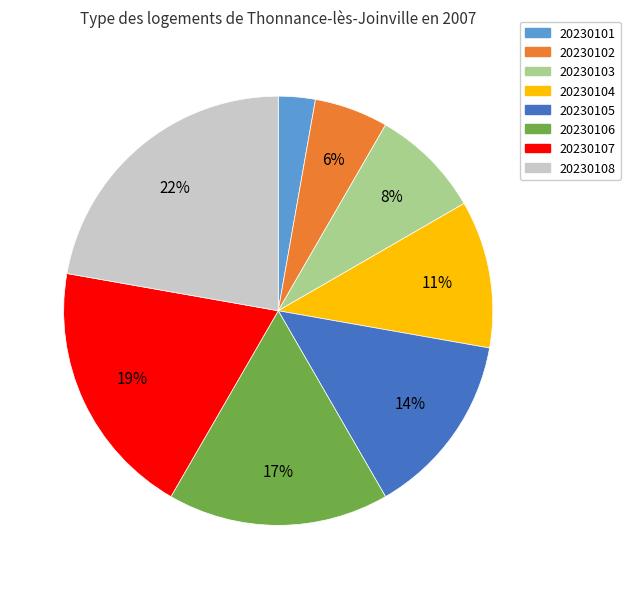

Rank the categories by value from lowest to highest.

20230101, 20230102, 20230103, 20230104, 20230105, 20230106, 20230107, 20230108